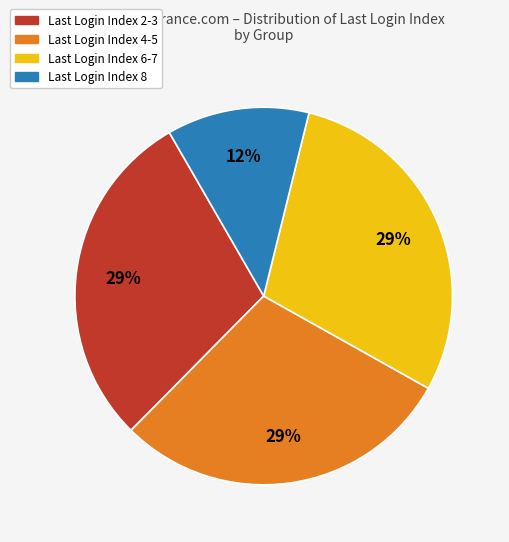

To the nearest percent, what is the difference between the largest and smallest slice percentages?

17%